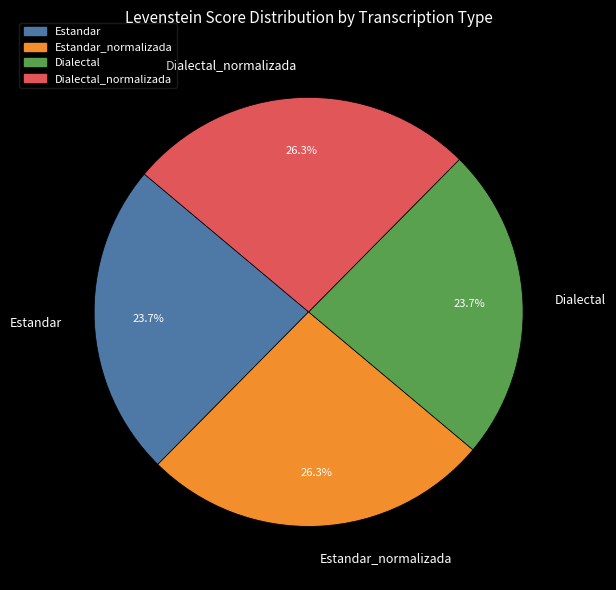

What is the total percentage of Estandar_normalizada and Dialectal?

50.0%